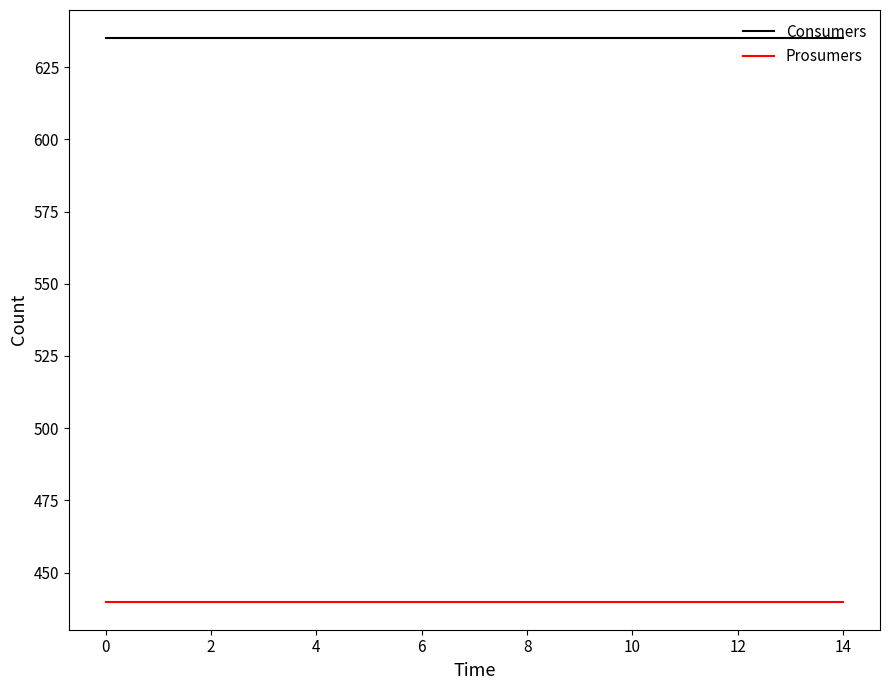

Which series has the largest total across all categories?

Consumers